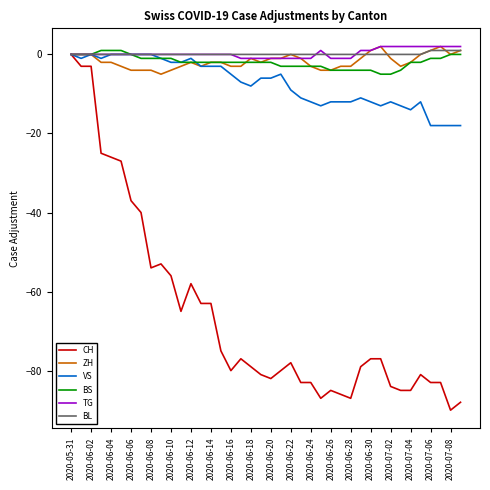

Reading right to left, what are all the values shown in this chart?

CH: -88	-90	-83	-83	-81	-85	-85	-84	-77	-77	-79	-87	-86	-85	-87	-83	-83	-78	-80	-82	-81	-79	-77	-80	-75	-63	-63	-58	-65	-56	-53	-54	-40	-37	-27	-26	-25	-3	-3	0
ZH: 1	0	2	1	0	-2	-3	-1	2	1	-1	-3	-3	-4	-4	-3	-1	0	-1	-1	-2	-1	-3	-3	-2	-2	-3	-2	-3	-4	-5	-4	-4	-4	-3	-2	-2	0	0	0
VS: -18	-18	-18	-18	-12	-14	-13	-12	-13	-12	-11	-12	-12	-12	-13	-12	-11	-9	-5	-6	-6	-8	-7	-5	-3	-3	-3	-1	-2	-2	-1	0	0	0	0	0	-1	0	-1	0
BS: 0	0	-1	-1	-2	-2	-4	-5	-5	-4	-4	-4	-4	-4	-3	-3	-3	-3	-3	-2	-2	-2	-2	-2	-2	-2	-2	-2	-2	-1	-1	-1	-1	0	1	1	1	0	0	0
TG: 2	2	2	2	2	2	2	2	2	1	1	-1	-1	-1	1	-1	-1	-1	-1	-1	-1	-1	-1	0	0	0	0	0	0	0	0	0	0	0	0	0	0	0	0	0
BL: 1	1	1	1	0	0	0	0	0	0	0	0	0	0	0	0	0	0	0	0	0	0	0	0	0	0	0	0	0	0	0	0	0	0	0	0	0	0	0	0